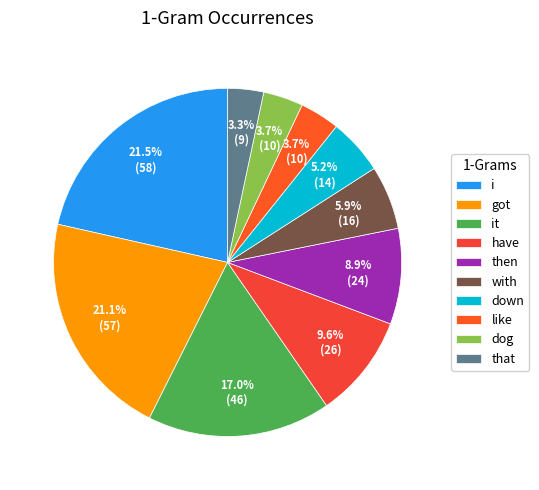

Rank the categories by value from lowest to highest.

that, like, dog, down, with, then, have, it, got, i